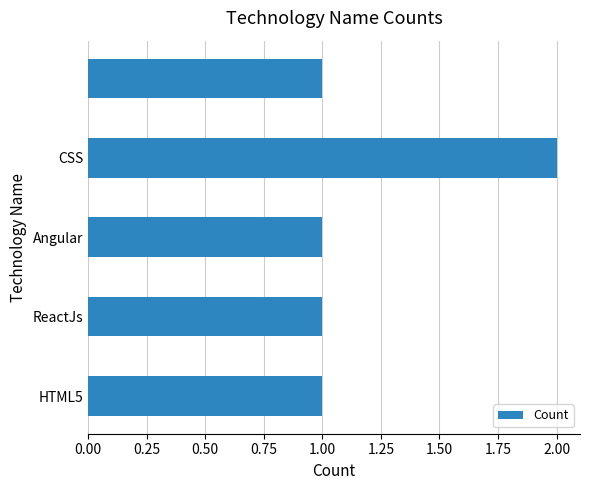

What is the sum of all values?

6